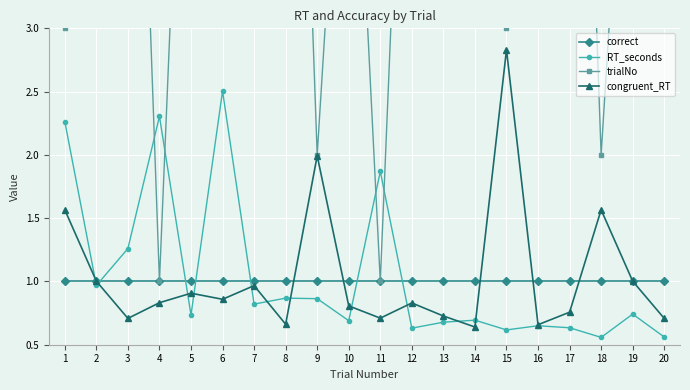

What is the difference between the second highest and minimum values in the trialNo series?

9.0